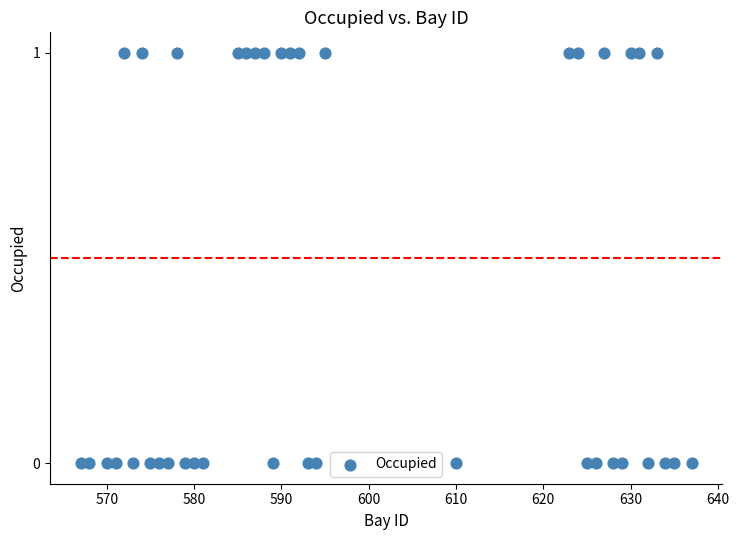

What is the range of X values (max minus min)?

70